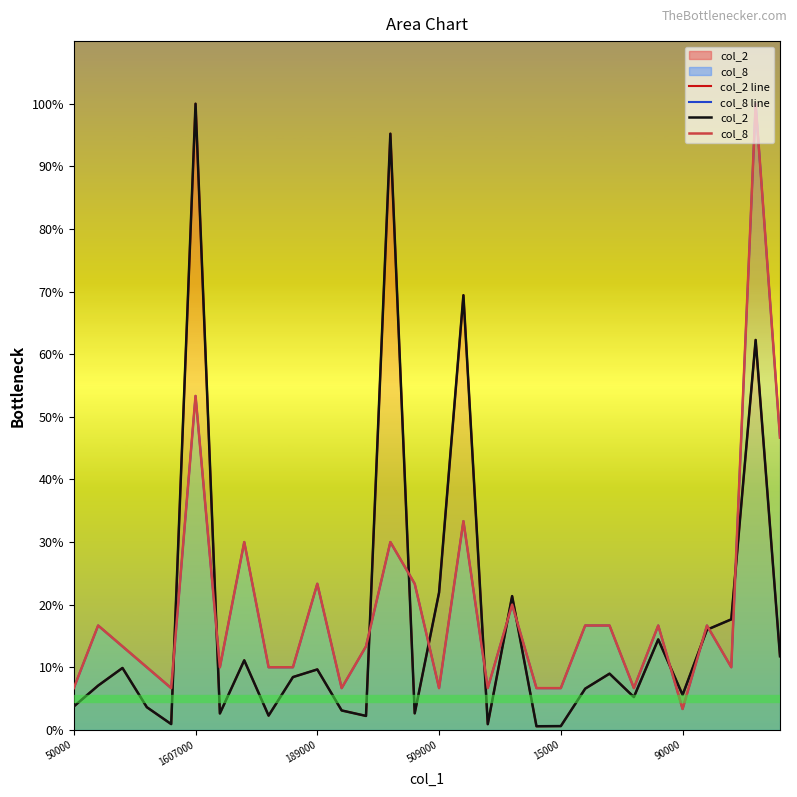

What is the average value of the col_8 series?

19.2